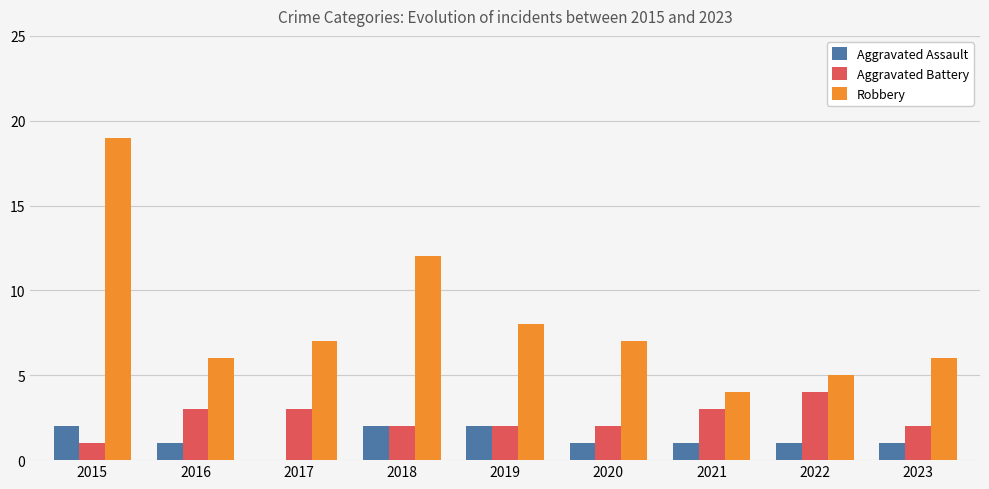

How many distinct data groups are displayed?

3